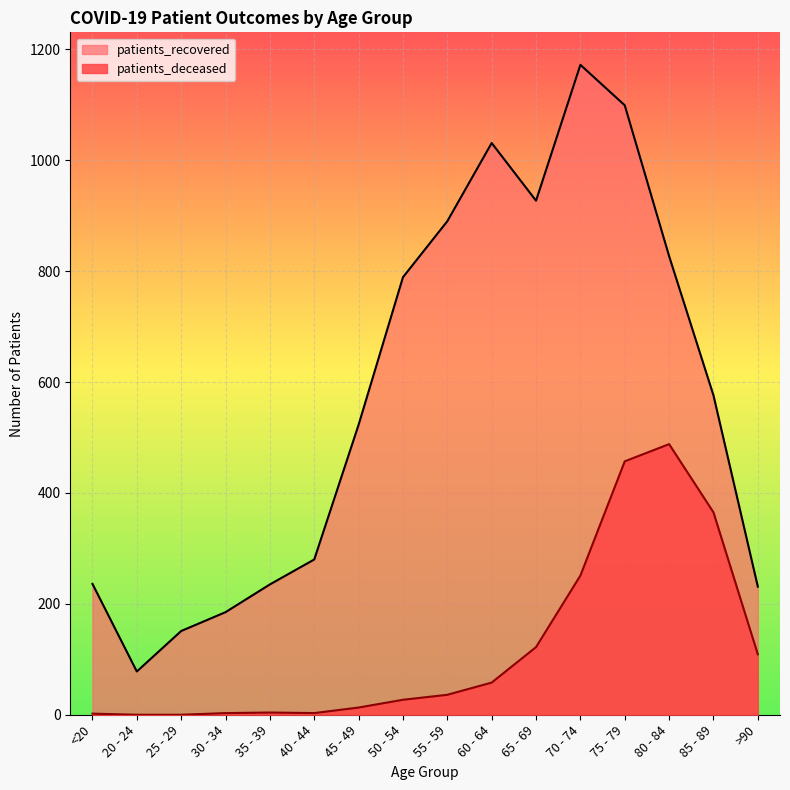

At which label does patients_recovered reach its minimum?

20 - 24